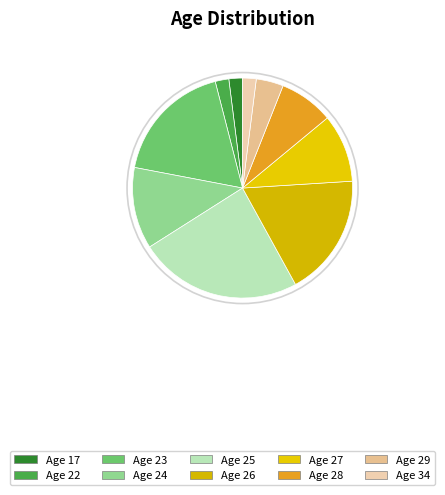

How many slices are in this pie chart?

10